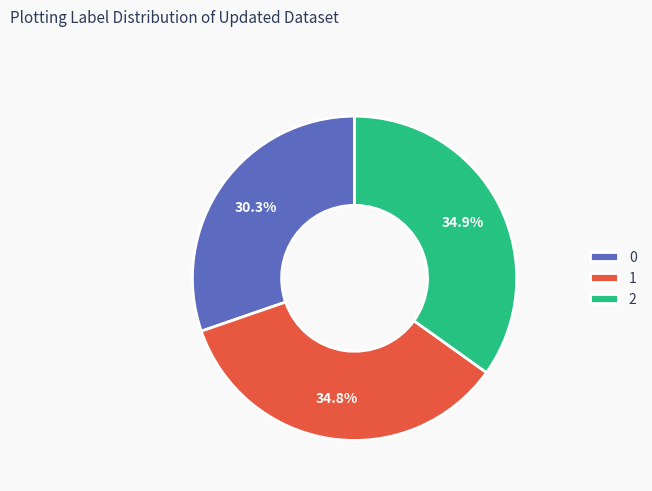

To the nearest percent, what portion does 2 represent?

35%